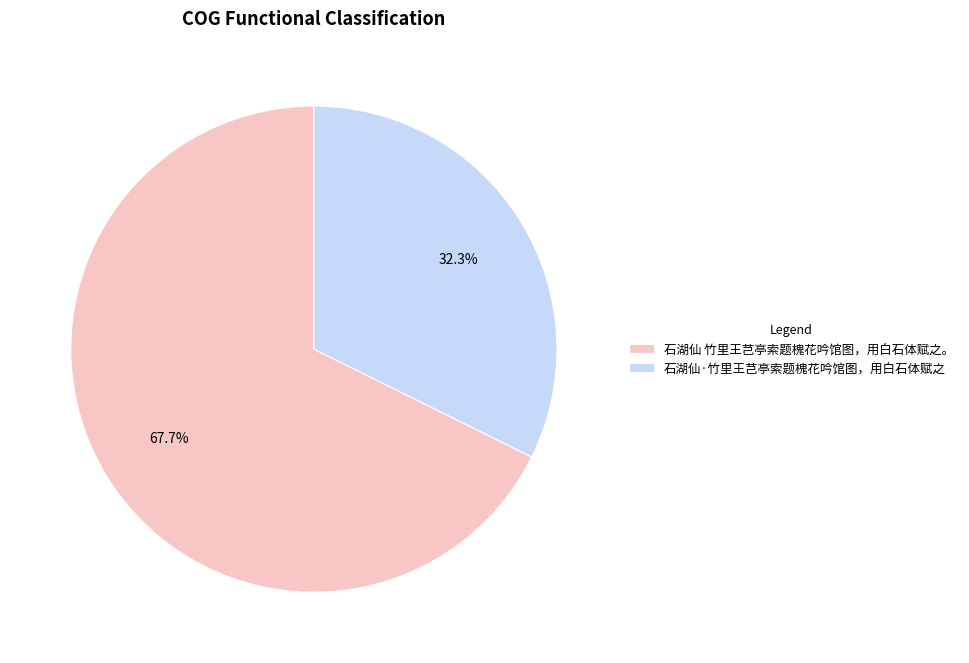

To the nearest percent, what is the difference between the 石湖仙 竹里王芑亭索题槐花吟馆图，用白石体赋之。 and 石湖仙·竹里王芑亭索题槐花吟馆图，用白石体赋之 slice percentages?

35%